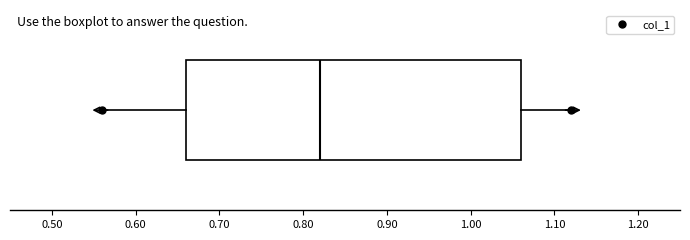

Where does the right whisker of the box end on the x-axis? The values are not printed on the chart, so give them approximately, as read against the axis.

1.12